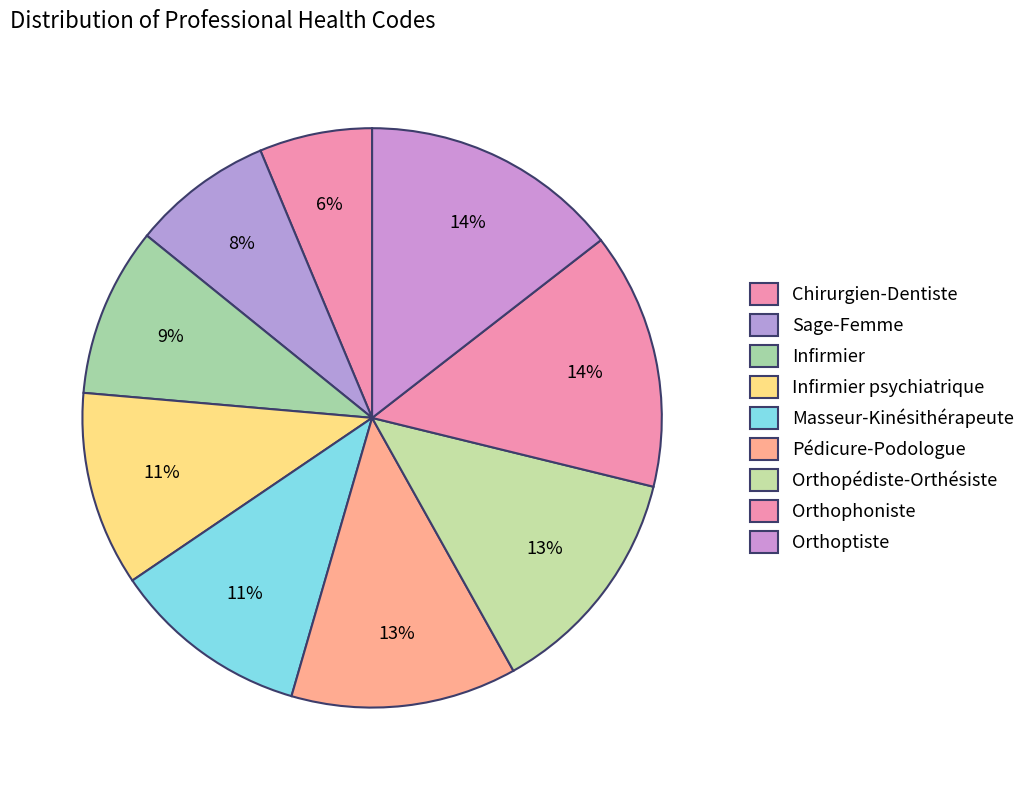

To the nearest percent, what is the combined percentage of Pédicure-Podologue and Infirmier psychiatrique?

23%